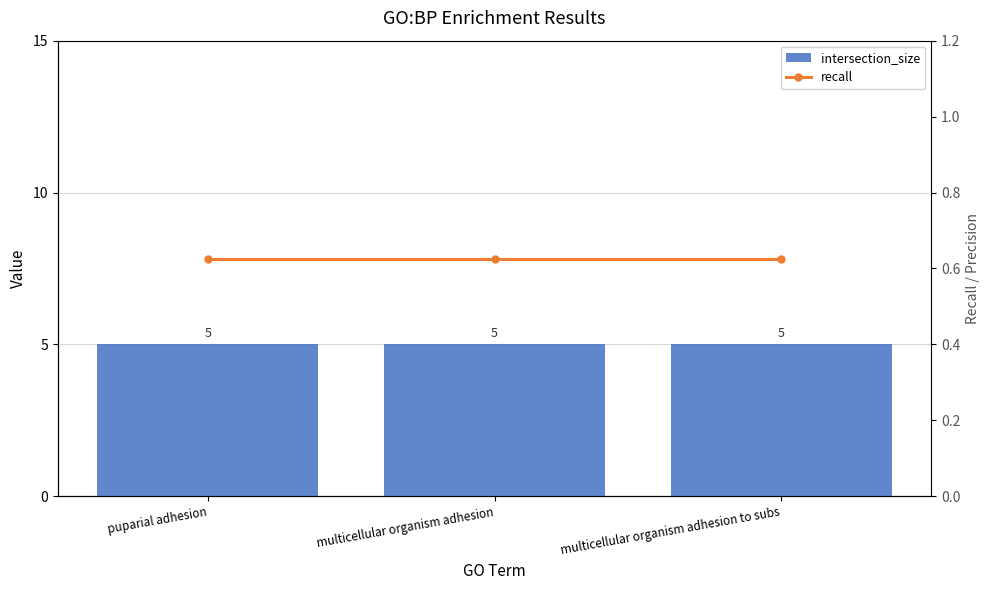

Between puparial adhesion and multicellular organism adhesion, which series saw the biggest shift?

intersection_size